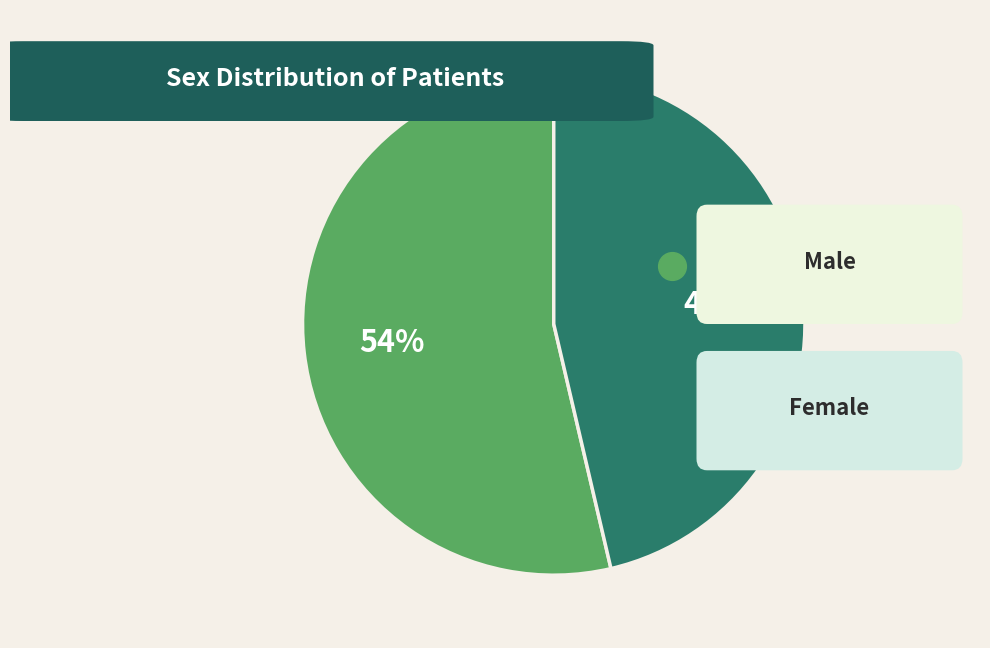

What percentage is the F slice, to the nearest percent?

46%